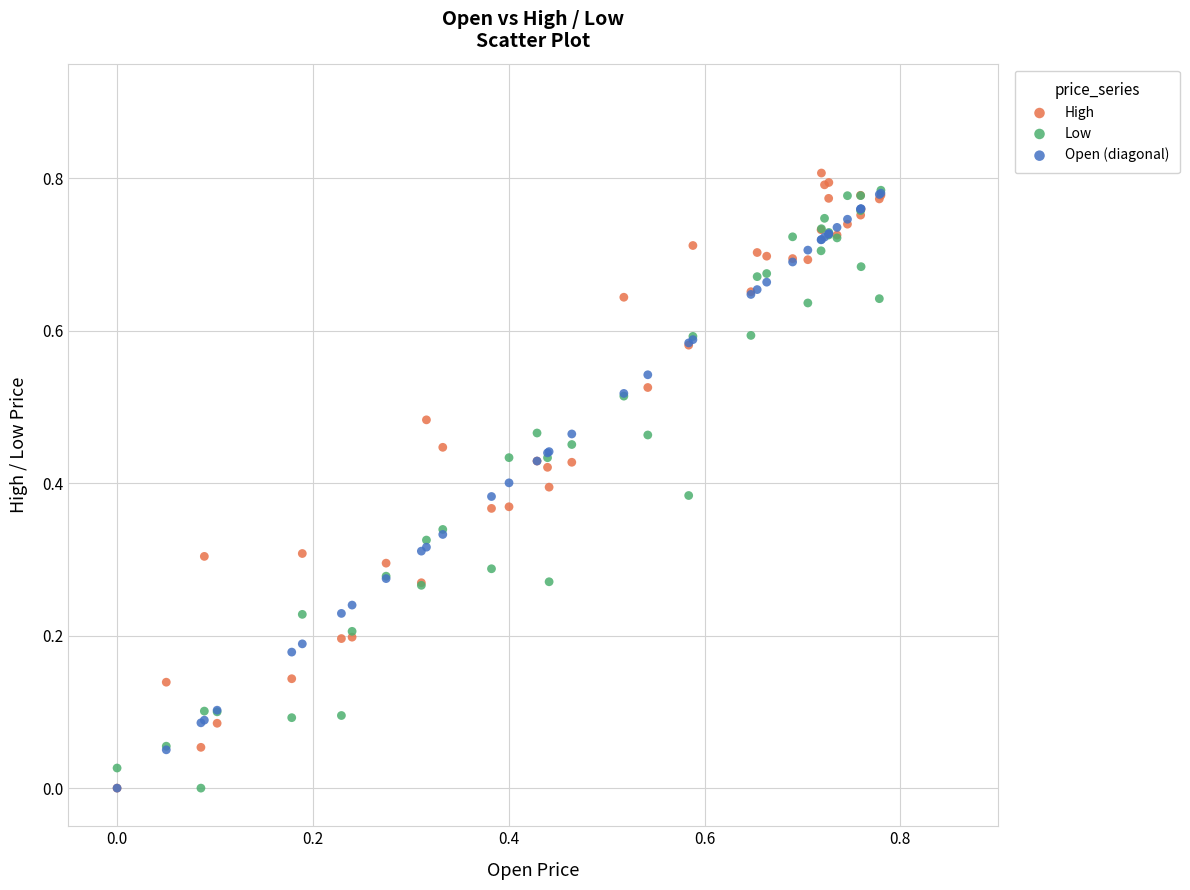

What are all the series names shown in the legend?

High, Low, Open (diagonal)